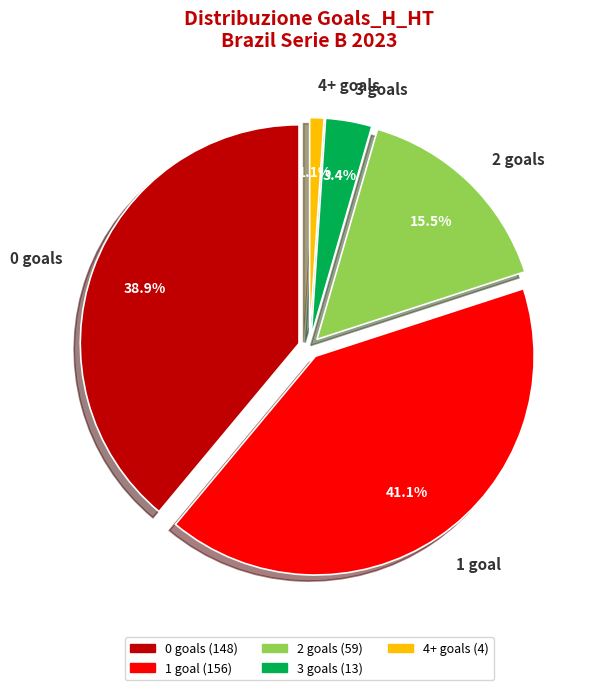

How many slices are in this pie chart?

5